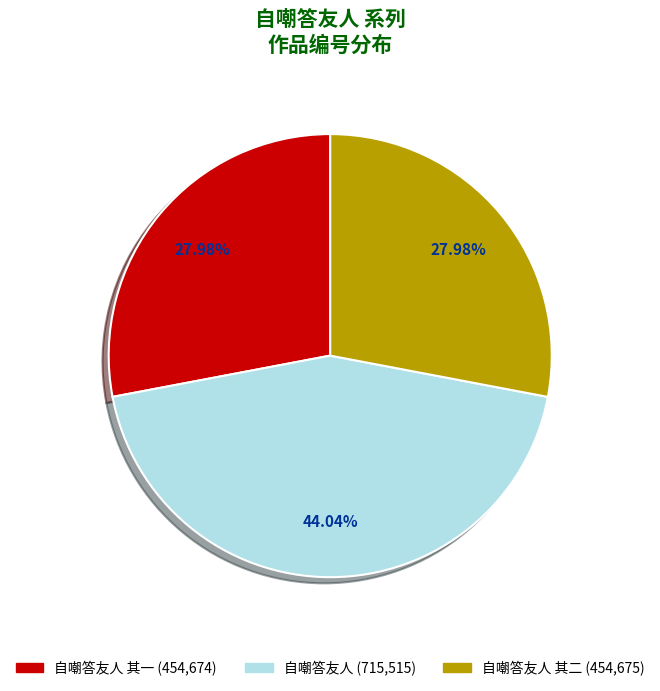

Is there a majority slice in this chart?

No